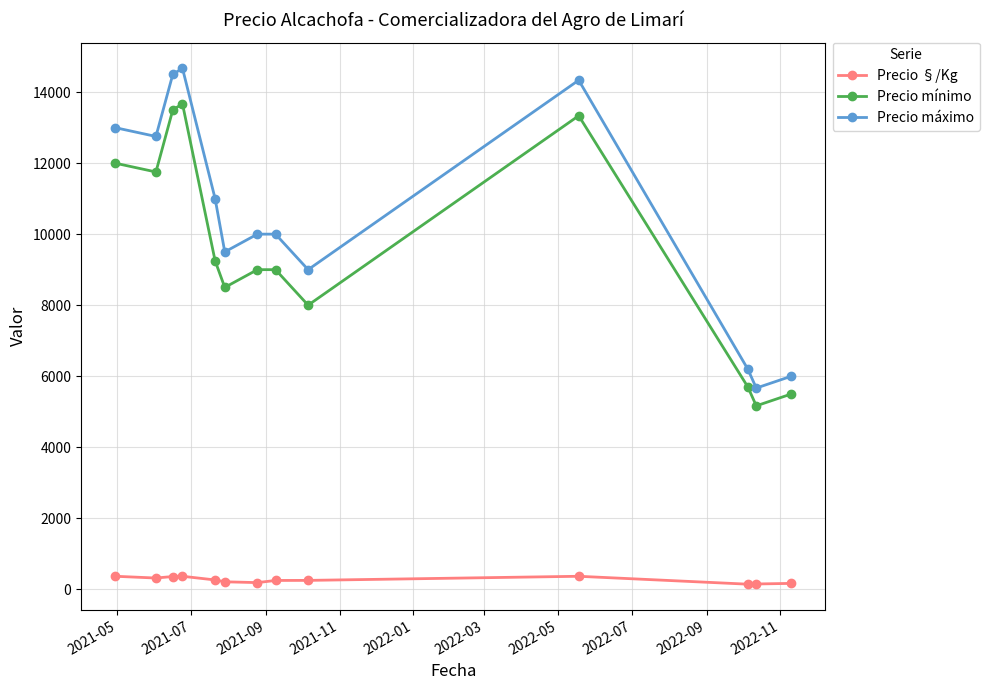

What is the value of the Precio máximo point at the 8th from the left?

10000.0